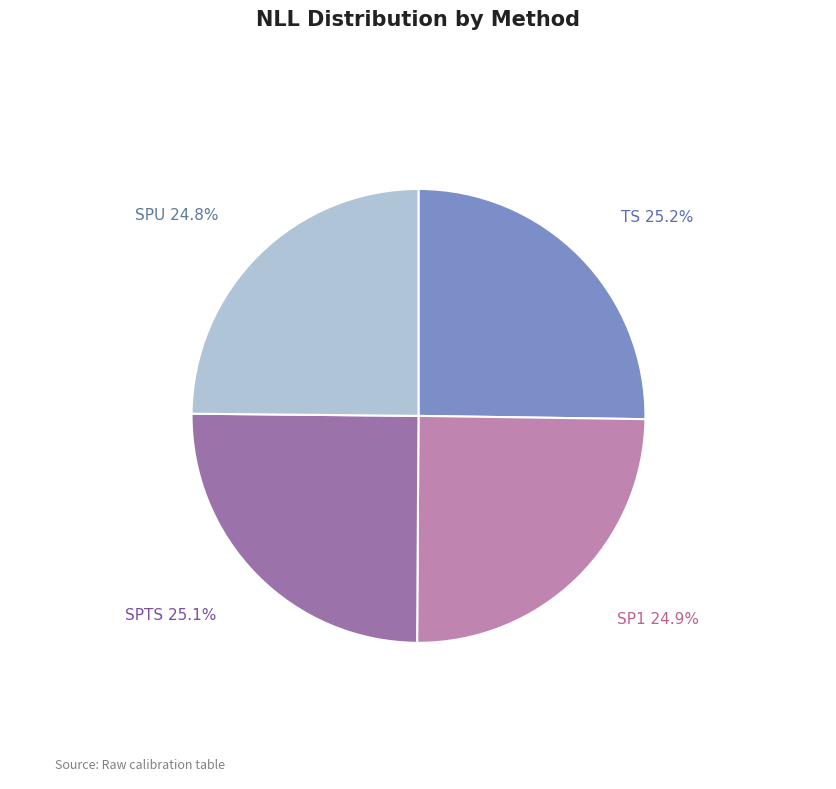

Does SPTS represent more than half of the total?

No